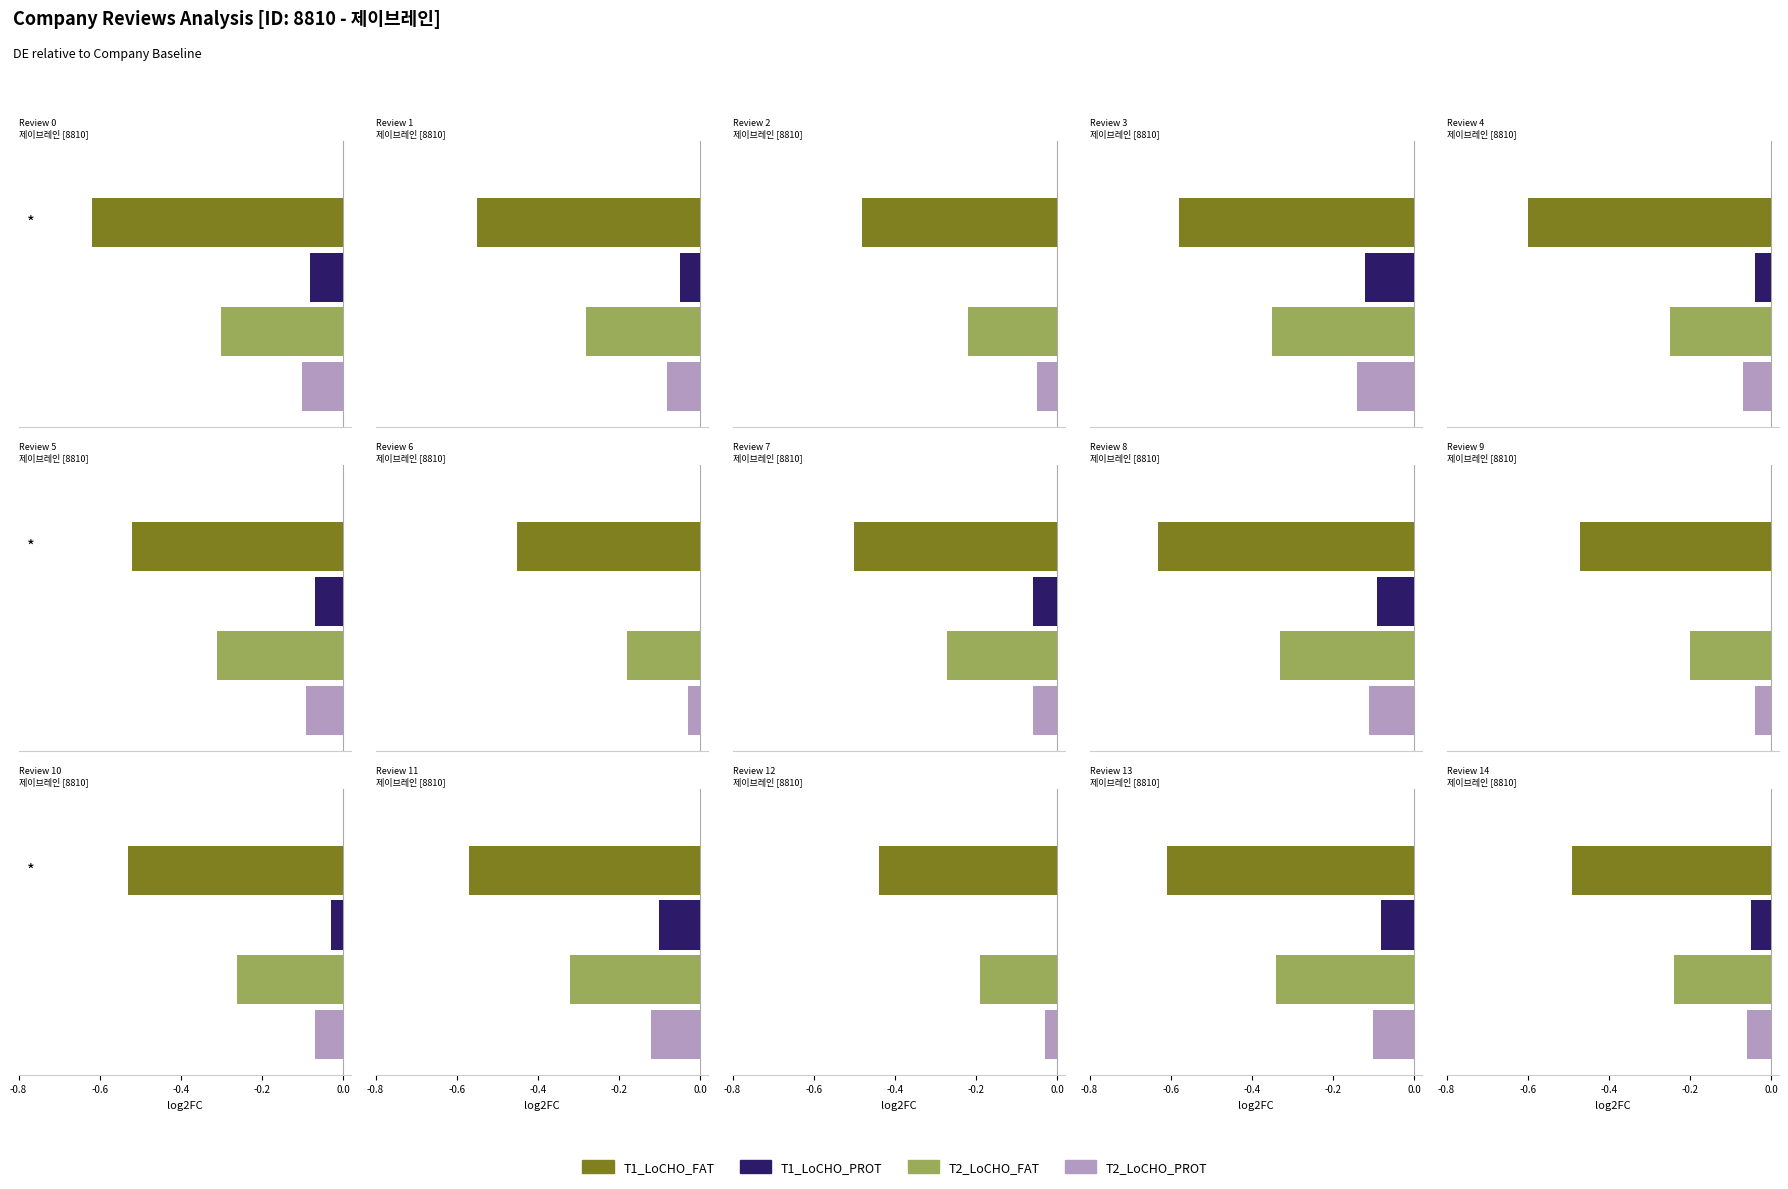

Reading left to right, transcribe all the data shown in this chart.

T1_LoCHO_FAT: Review 0=-0.6	Review 1=-0.6	Review 2=-0.5	Review 3=-0.6	Review 4=-0.6	Review 5=-0.5	Review 6=-0.5	Review 7=-0.5	Review 8=-0.6	Review 9=-0.5	Review 10=-0.5	Review 11=-0.6	Review 12=-0.4	Review 13=-0.6	Review 14=-0.5
T1_LoCHO_PROT: Review 0=-0.1	Review 1=-0.1	Review 2=0.0	Review 3=-0.1	Review 4=-0.0	Review 5=-0.1	Review 6=0.0	Review 7=-0.1	Review 8=-0.1	Review 9=0.0	Review 10=-0.0	Review 11=-0.1	Review 12=0.0	Review 13=-0.1	Review 14=-0.1
T2_LoCHO_FAT: Review 0=-0.3	Review 1=-0.3	Review 2=-0.2	Review 3=-0.3	Review 4=-0.2	Review 5=-0.3	Review 6=-0.2	Review 7=-0.3	Review 8=-0.3	Review 9=-0.2	Review 10=-0.3	Review 11=-0.3	Review 12=-0.2	Review 13=-0.3	Review 14=-0.2
T2_LoCHO_PROT: Review 0=-0.1	Review 1=-0.1	Review 2=-0.1	Review 3=-0.1	Review 4=-0.1	Review 5=-0.1	Review 6=-0.0	Review 7=-0.1	Review 8=-0.1	Review 9=-0.0	Review 10=-0.1	Review 11=-0.1	Review 12=-0.0	Review 13=-0.1	Review 14=-0.1